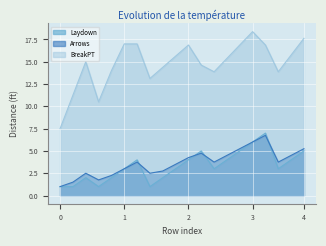

True or false: BreakPT has more than 1 interior local peaks.

True